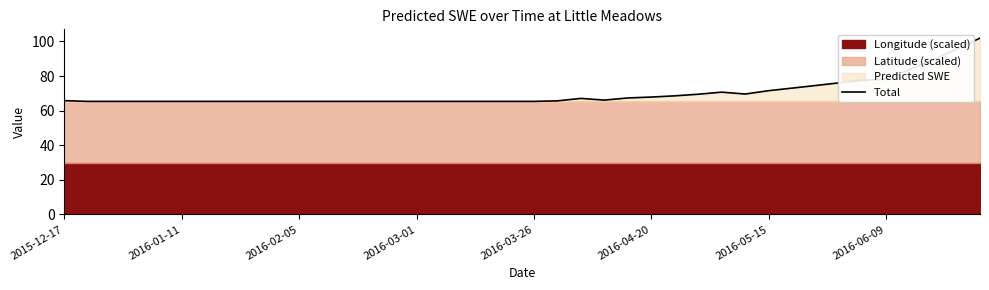

What is the highest value of the Total series?

101.9